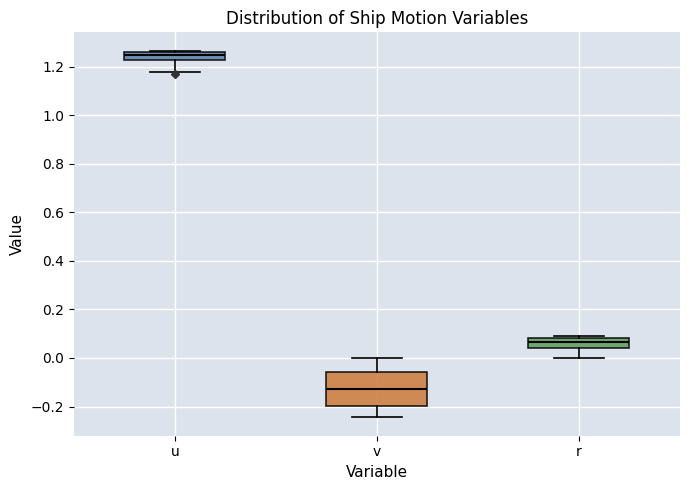

Reading left to right, transcribe this box plot: for each box, give where its median line is, the range the box spans, and where its two whiskers end, as read against the y-axis. The values are not printed on the chart, so give them approximately, as read against the axis.

u: median 1.24, box 1.22 to 1.26, whiskers 1.18 to 1.26
v: median -0.12, box -0.20 to -0.06, whiskers -0.24 to 0.00
r: median 0.06, box 0.04 to 0.08, whiskers 0.00 to 0.08 (just above the box's upper edge)